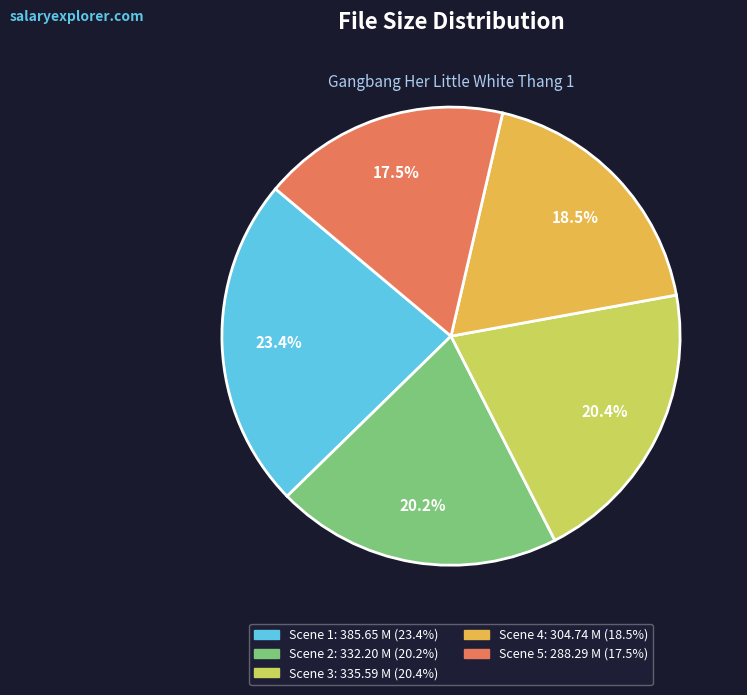

Which category has the biggest portion of the pie?

Scene 1